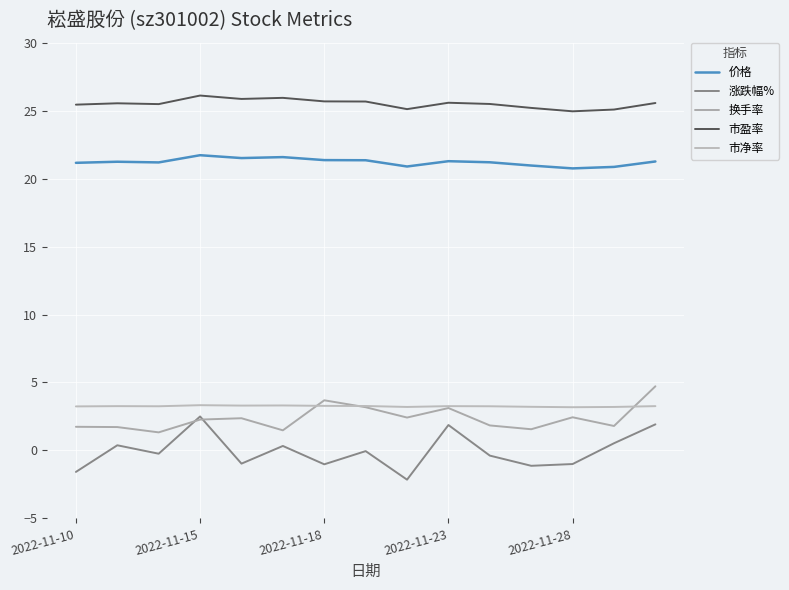

Reading left to right, list all the values displayed in this chart.

价格: 21.2	21.2	21.2	21.7	21.5	21.6	21.4	21.4	20.9	21.3	21.2	21.0	20.8	20.9	21.3
涨跌幅%: -1.6	0.4	-0.2	2.5	-1.0	0.3	-1.0	-0.1	-2.1	1.9	-0.4	-1.1	-1.0	0.5	1.9
换手率: 1.7	1.7	1.3	2.3	2.4	1.5	3.7	3.2	2.4	3.1	1.8	1.6	2.4	1.8	4.7
市盈率: 25.4	25.5	25.5	26.1	25.9	25.9	25.7	25.7	25.1	25.6	25.5	25.2	24.9	25.1	25.6
市净率: 3.2	3.3	3.2	3.3	3.3	3.3	3.3	3.3	3.2	3.3	3.2	3.2	3.2	3.2	3.3